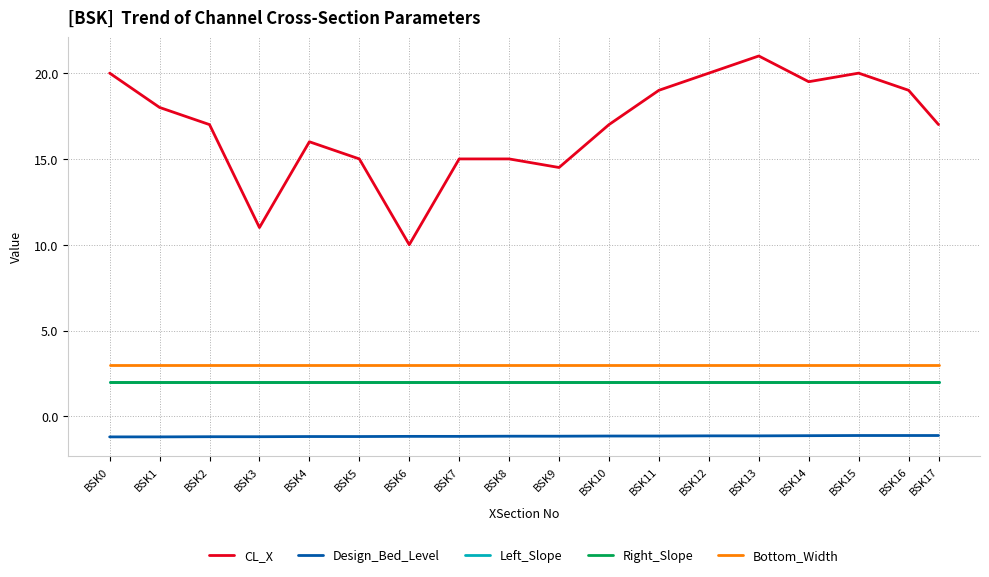

True or false: Right_Slope and Design_Bed_Level intersect in this chart.

False